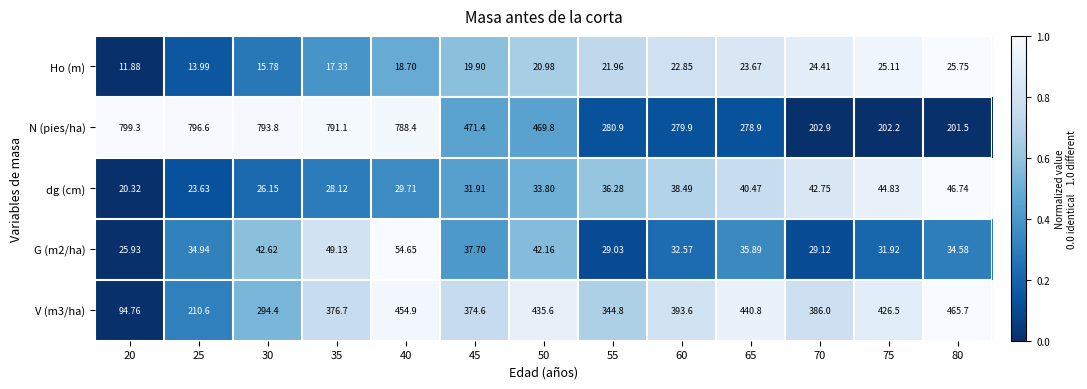

Rank the series at 70 from highest to lowest value.

V (m3/ha), N (pies/ha), dg (cm), G (m2/ha), Ho (m)